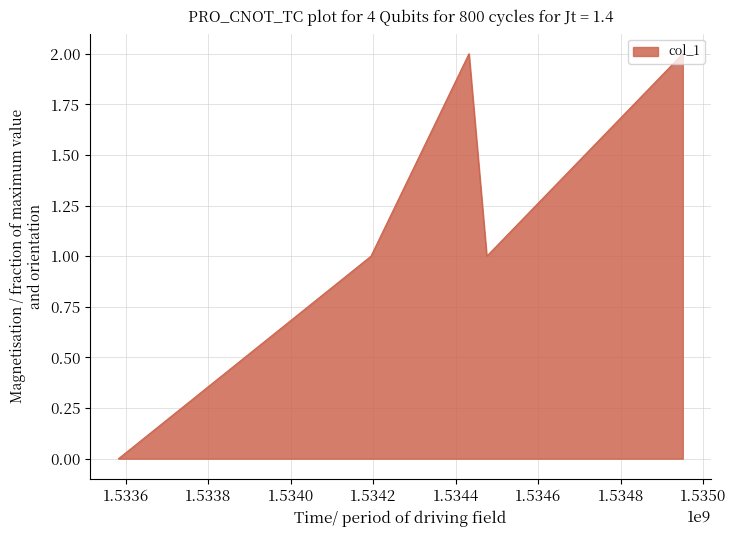

True or false: there are more than 1 points higher than both neighbors.

False